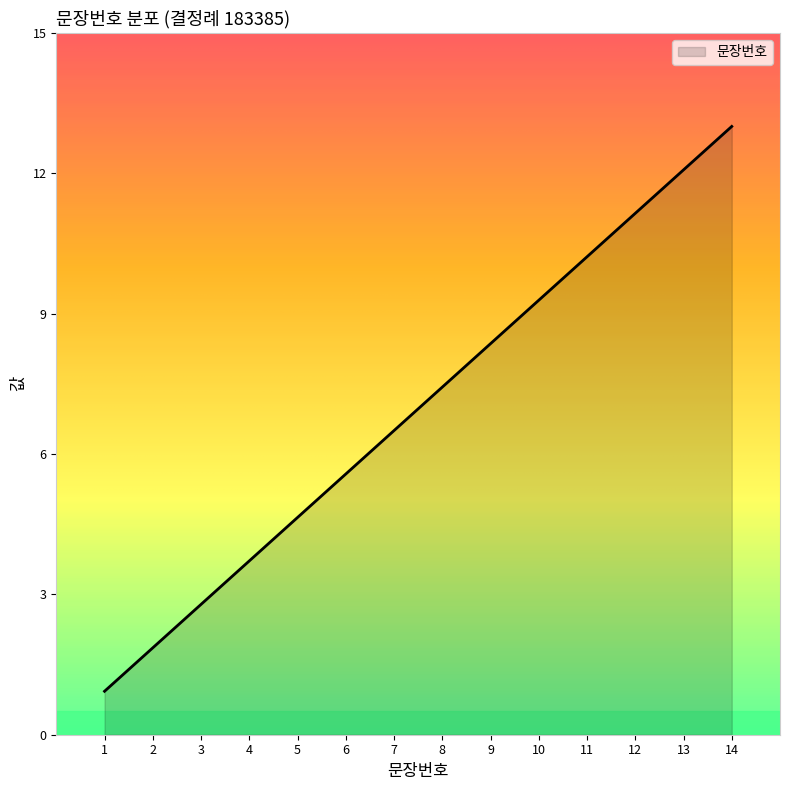

Reading left to right, what are all the values shown in this chart?

0.9	1.9	2.8	3.7	4.6	5.6	6.5	7.4	8.4	9.3	10.2	11.1	12.1	13.0